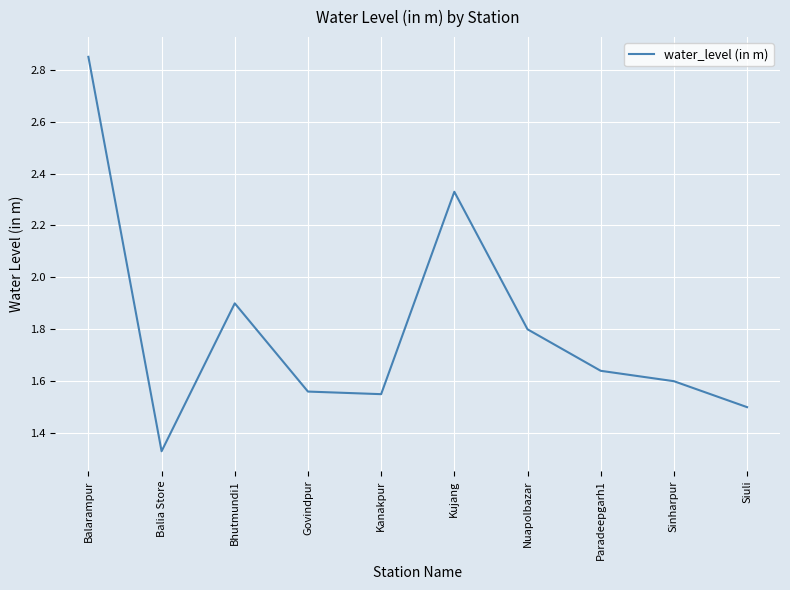

What position from the right is Sinharpur?

2